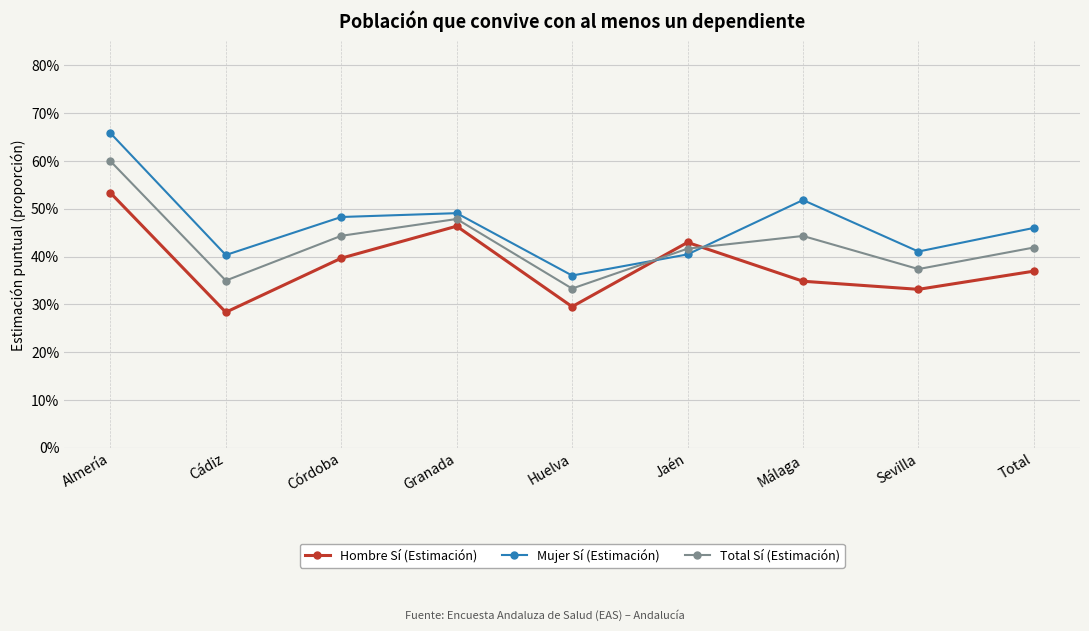

Where is the first local maximum for Total Sí (Estimación)?

Granada